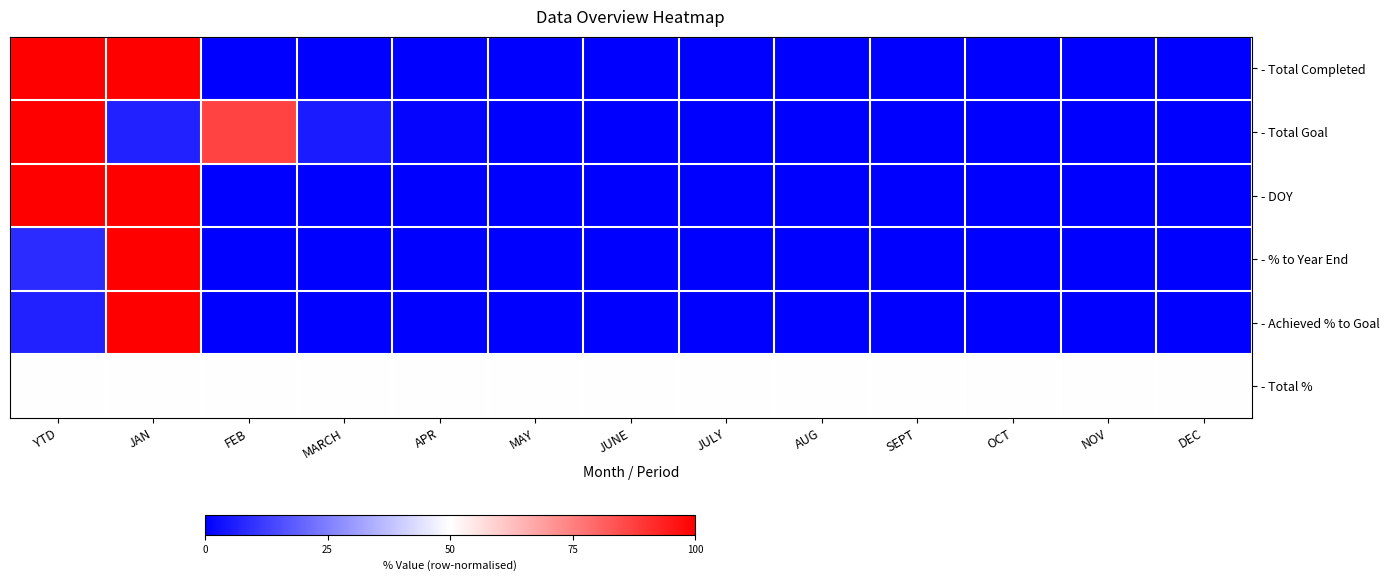

Reading right to left, list all the values displayed in this chart.

- Total Completed: DEC=0.0	NOV=0.0	OCT=0.0	SEPT=0.0	AUG=0.0	JULY=0.0	JUNE=0.0	MAY=0.0	APR=0.0	MARCH=0.0	FEB=0.0	JAN=100.0	YTD=100.0
- Total Goal: DEC=0.0	NOV=0.0	OCT=0.0	SEPT=0.0	AUG=0.0	JULY=0.0	JUNE=0.0	MAY=0.0	APR=1.2	MARCH=5.5	FEB=86.6	JAN=6.7	YTD=100.0
- DOY: DEC=0.0	NOV=0.0	OCT=0.0	SEPT=0.0	AUG=0.0	JULY=0.0	JUNE=0.0	MAY=0.0	APR=0.0	MARCH=0.0	FEB=0.0	JAN=100.0	YTD=100.0
- % to Year End: DEC=0.0	NOV=0.0	OCT=0.0	SEPT=0.0	AUG=0.0	JULY=0.0	JUNE=0.0	MAY=0.0	APR=0.0	MARCH=0.0	FEB=0.0	JAN=100.0	YTD=8.8
- Achieved % to Goal: DEC=0.0	NOV=0.0	OCT=0.0	SEPT=0.0	AUG=0.0	JULY=0.0	JUNE=0.0	MAY=0.0	APR=0.0	MARCH=0.0	FEB=0.0	JAN=100.0	YTD=6.7
- Total %: DEC=50.0	NOV=50.0	OCT=50.0	SEPT=50.0	AUG=50.0	JULY=50.0	JUNE=50.0	MAY=50.0	APR=50.0	MARCH=50.0	FEB=50.0	JAN=50.0	YTD=50.0